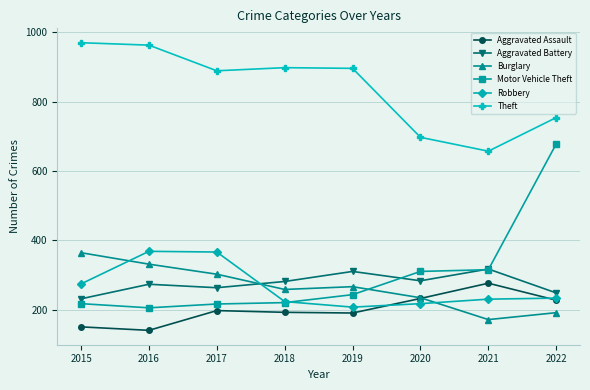

Between 2018 and 2020, which series saw the biggest shift?

Theft